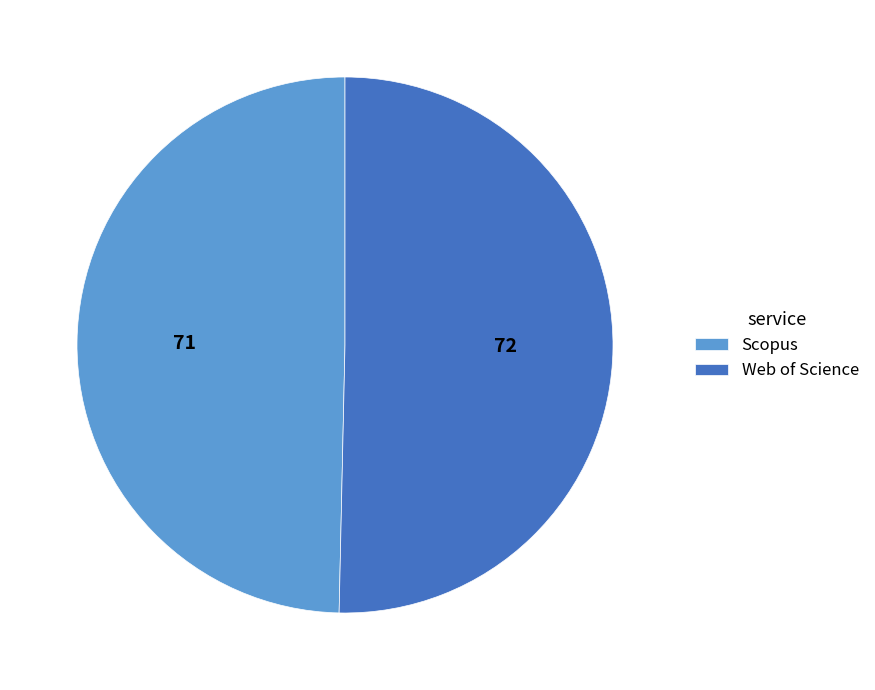

Rank the categories by value from highest to lowest.

Web of Science, Scopus